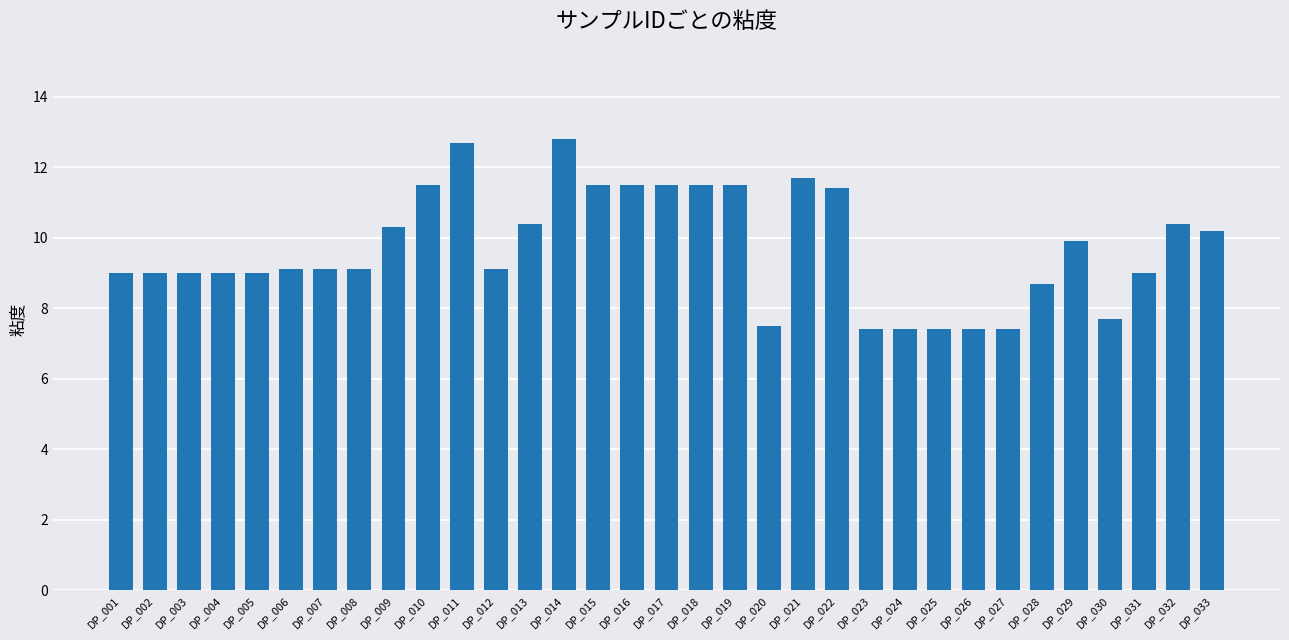

What is the change in value from DP_009 to DP_023?

-2.9